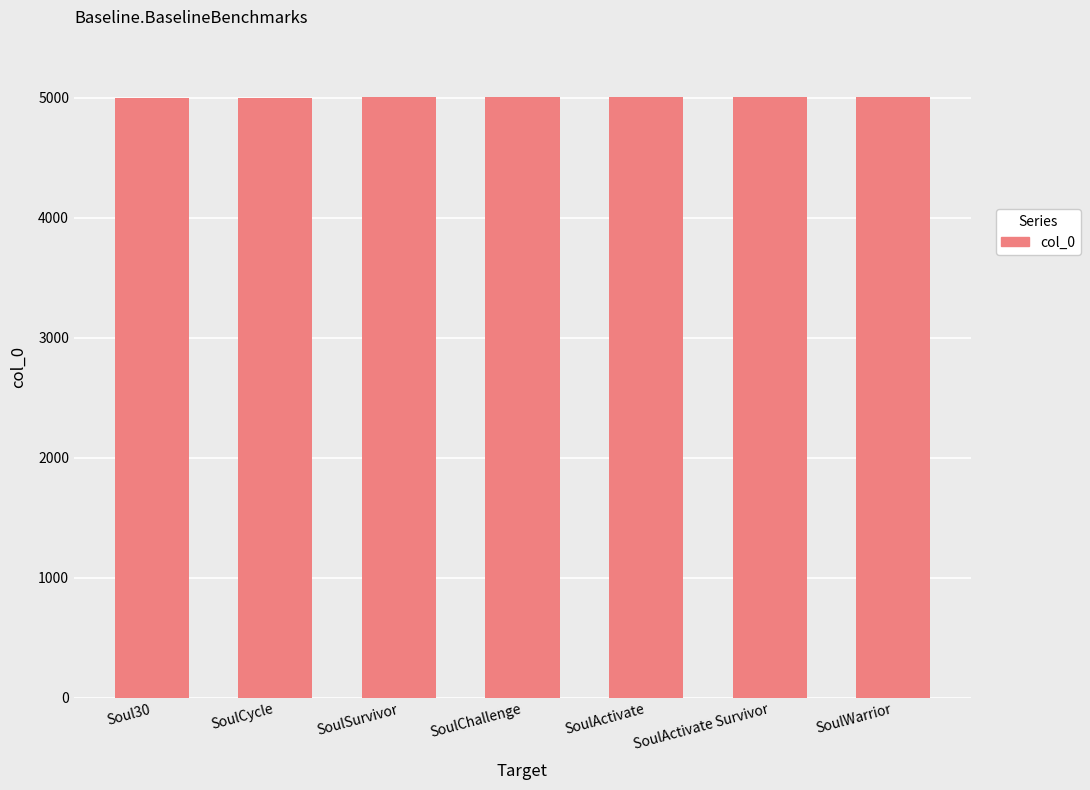

True or false: the data shows 5000 at Soul30.

True